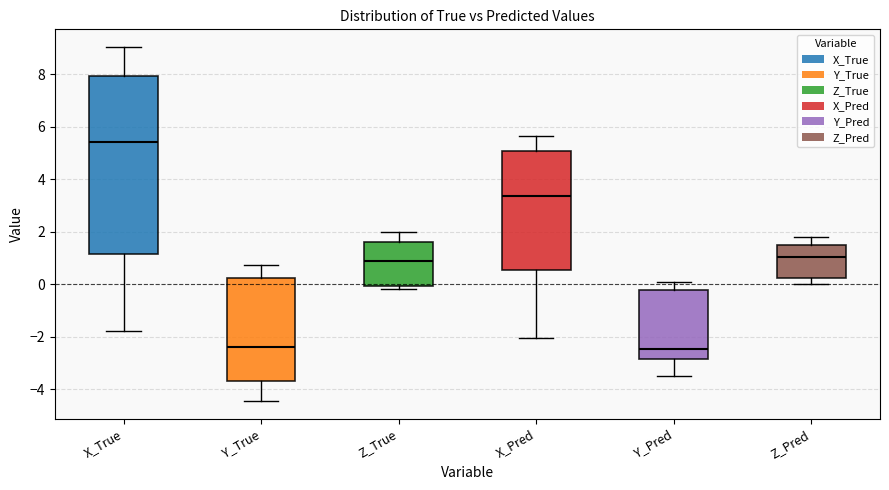

Which box is the tallest, from its lower edge to its upper edge?

X_True